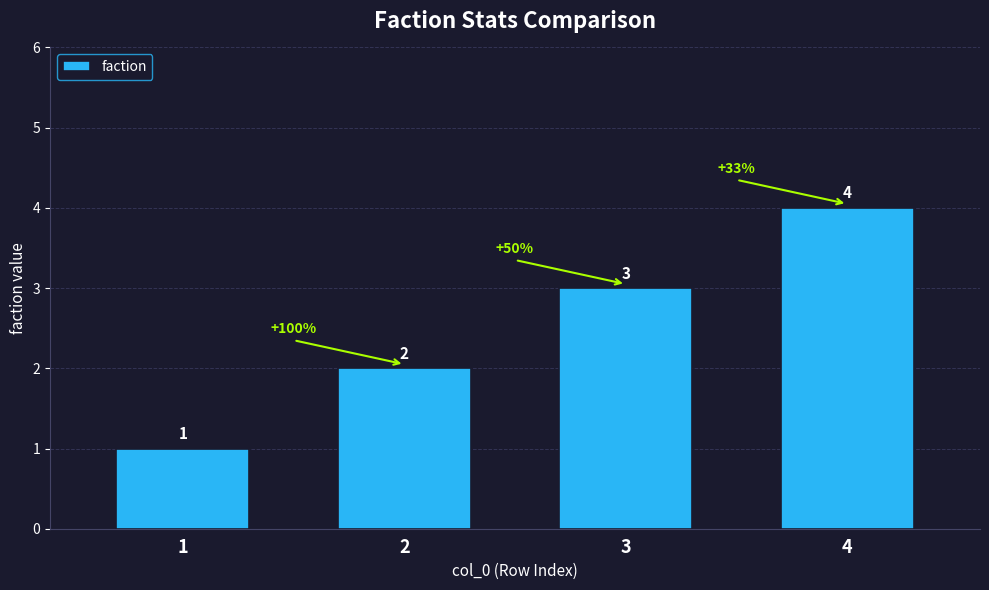

Rank the categories by value from highest to lowest.

4, 3, 2, 1